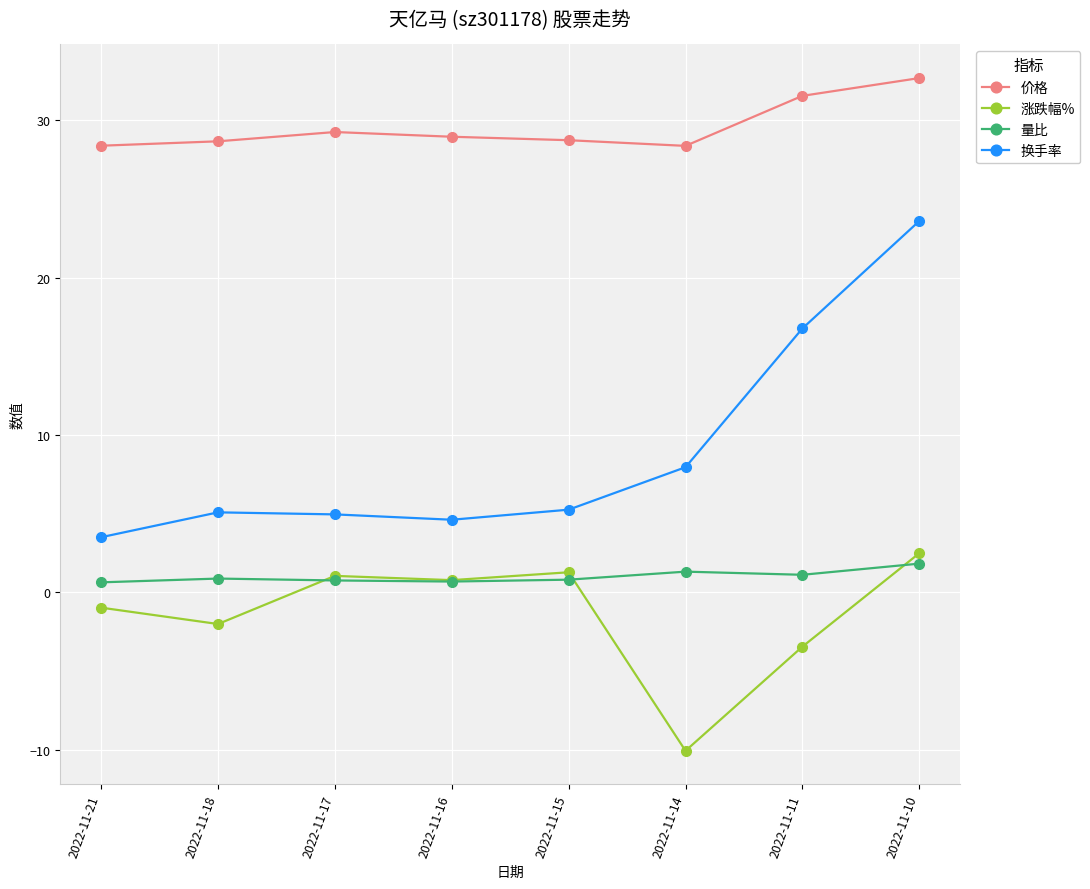

What is the difference between the maximum and minimum values in the 价格 series?

4.3